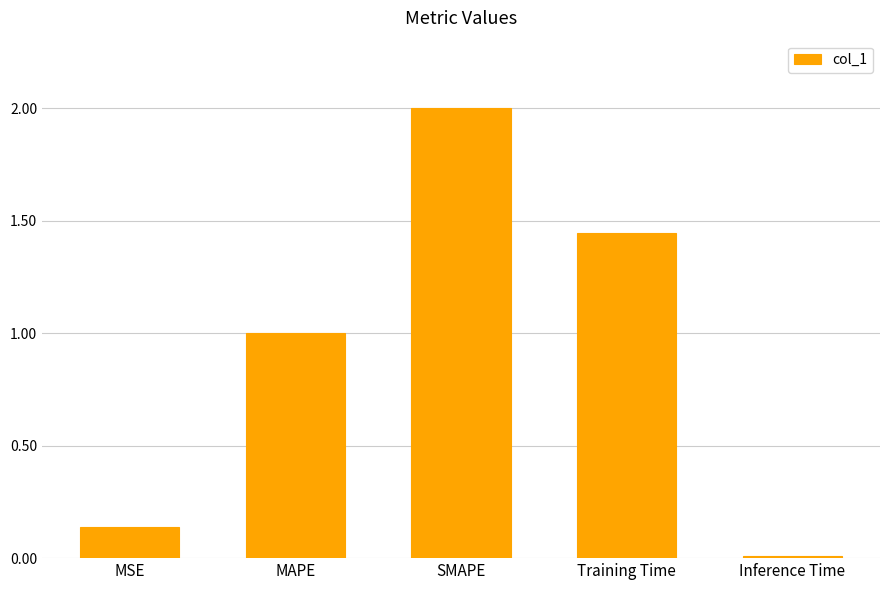

Is it true that the value at Inference Time is 0.0?

True